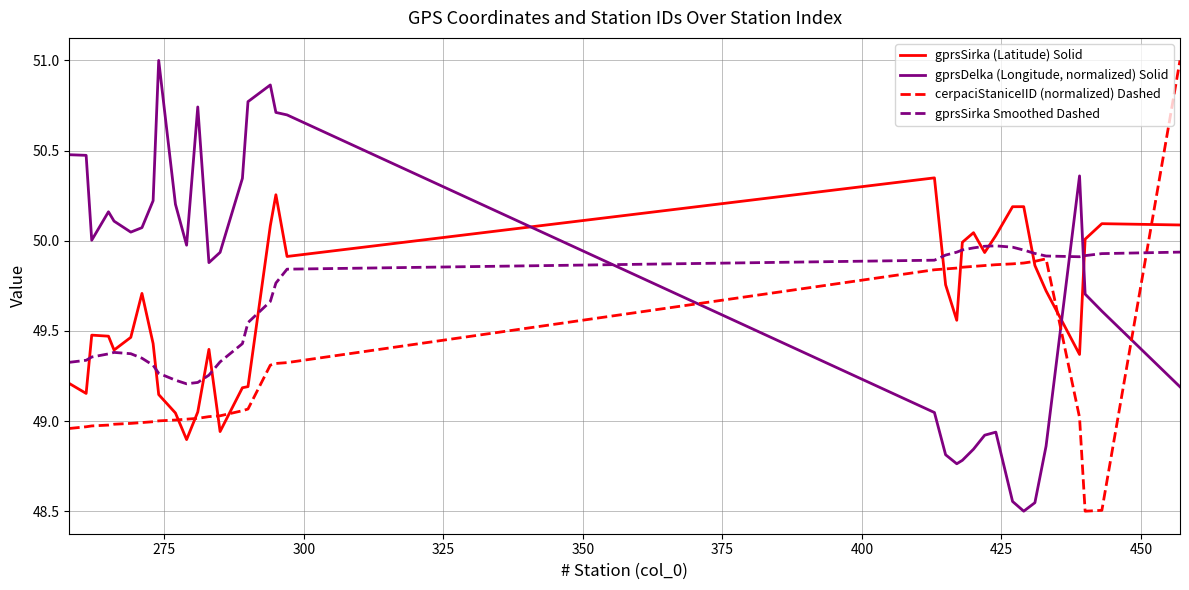

Does the chart display data point markers on the line(s)?

No